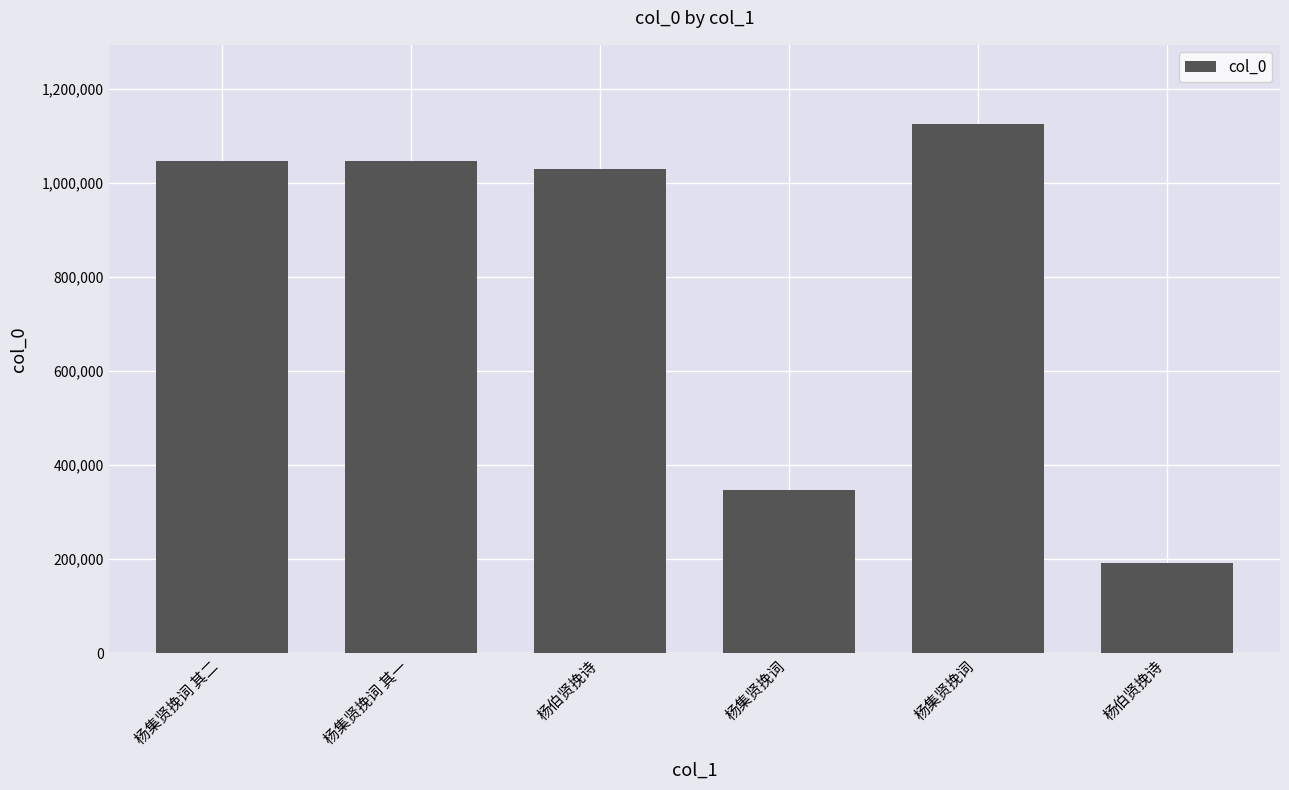

What is the label of the 4th bar from the right?

杨伯贤挽诗